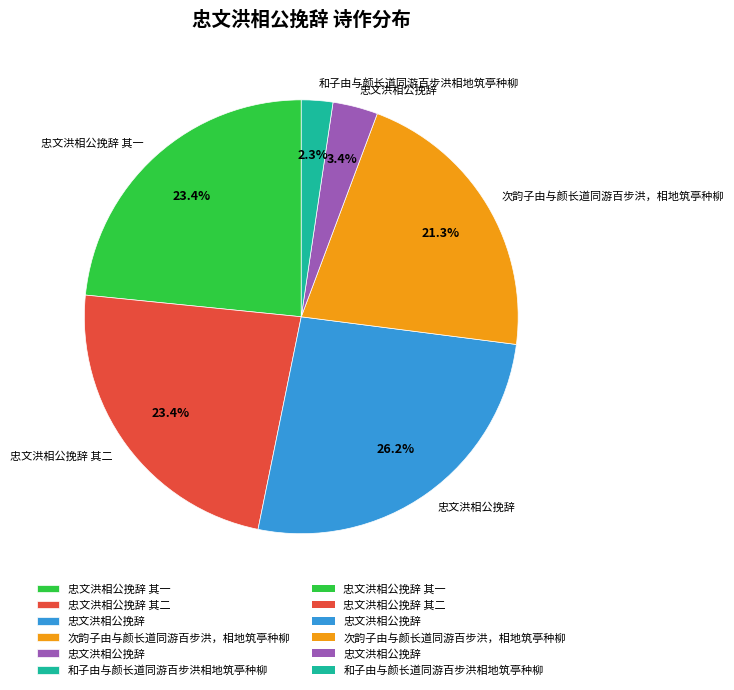

How many slices are in this pie chart?

6